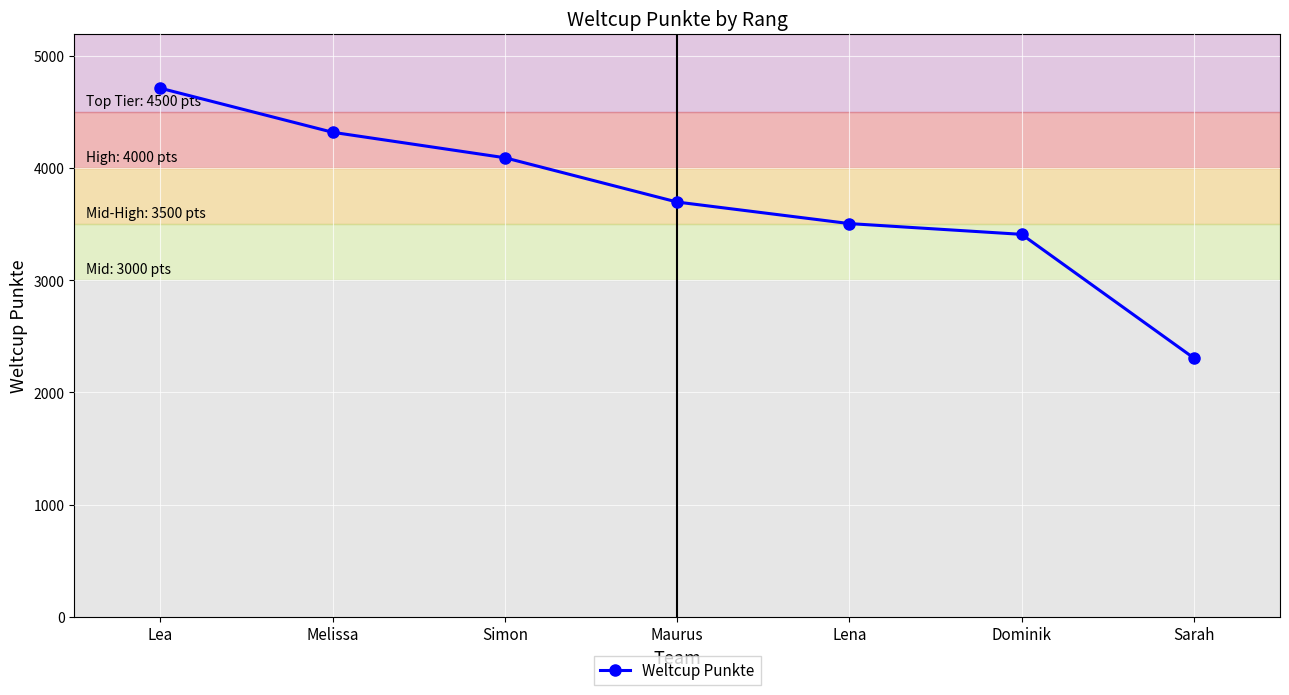

What is the change in value from Maurus to Dominik?

-288